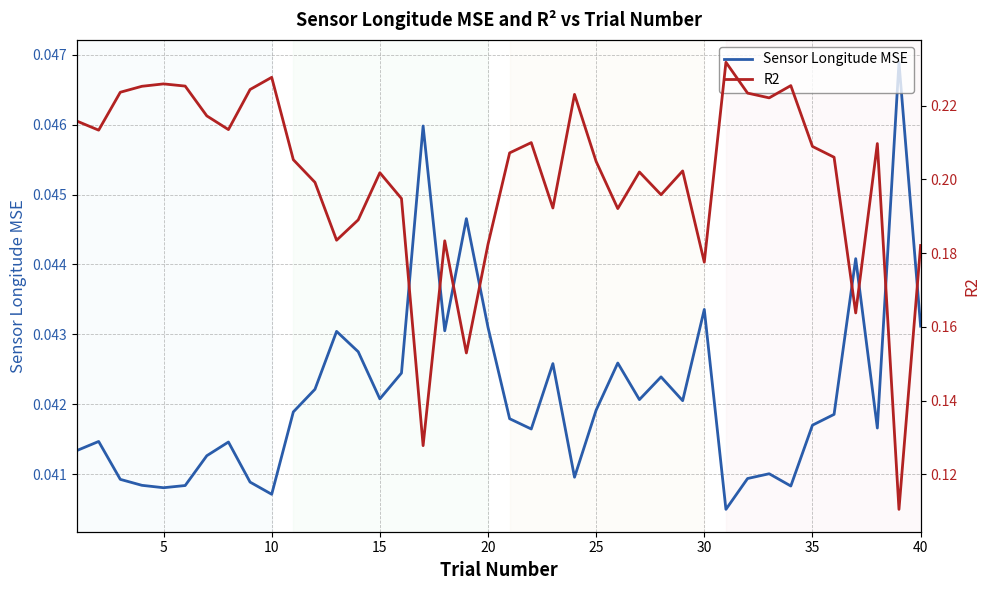

True or false: R2 and Sensor Longitude MSE cross at least once.

False